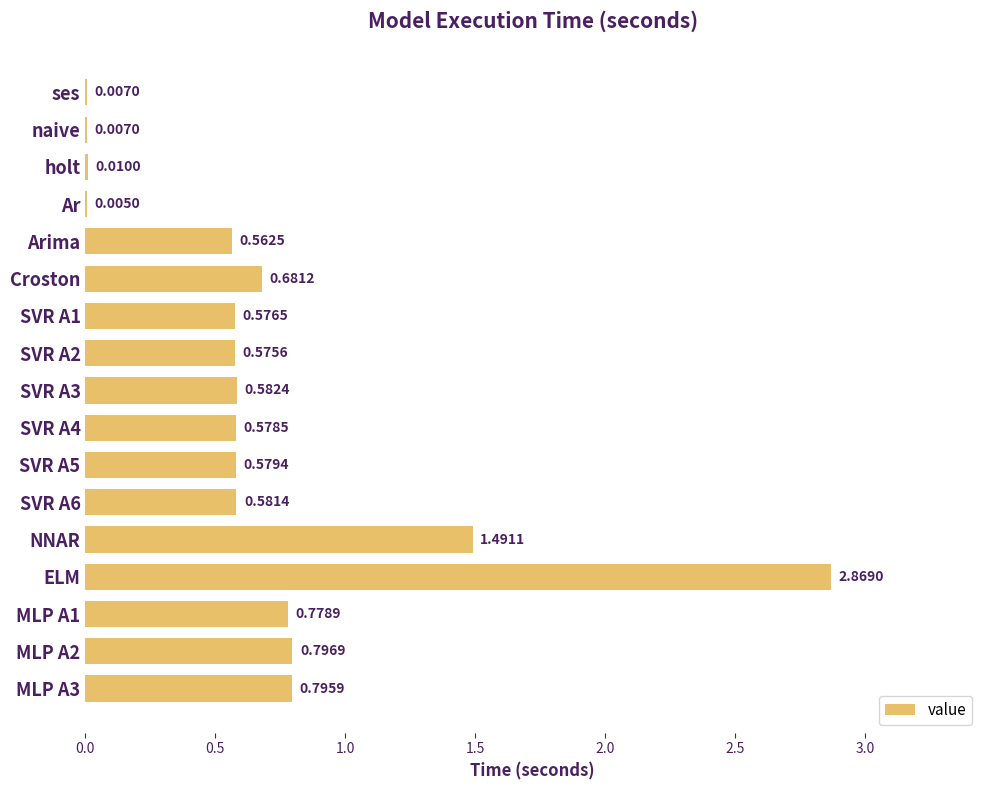

Between MLP A1 and ses, which is larger?

MLP A1